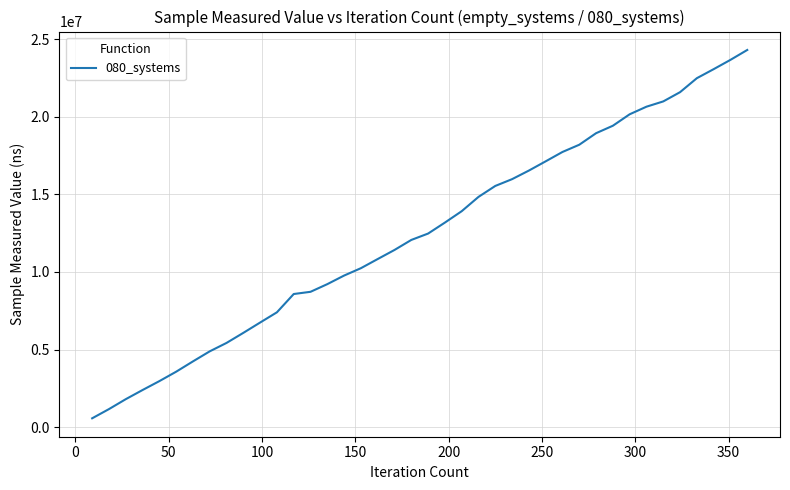

Reading left to right, what are all the values shown in this chart?

579100	1171400	1810400	2399900	2972500	3578800	4243000	4890700	5432600	6080500	6745400	7404100	8581500	8724000	9217400	9770400	10244800	10834000	11418500	12063600	12473900	13180400	13913800	14834700	15540100	15977300	16530000	17125200	17727700	18193200	18936200	19416500	20153800	20642700	20982400	21578000	22478000	23059100	23657700	24294900